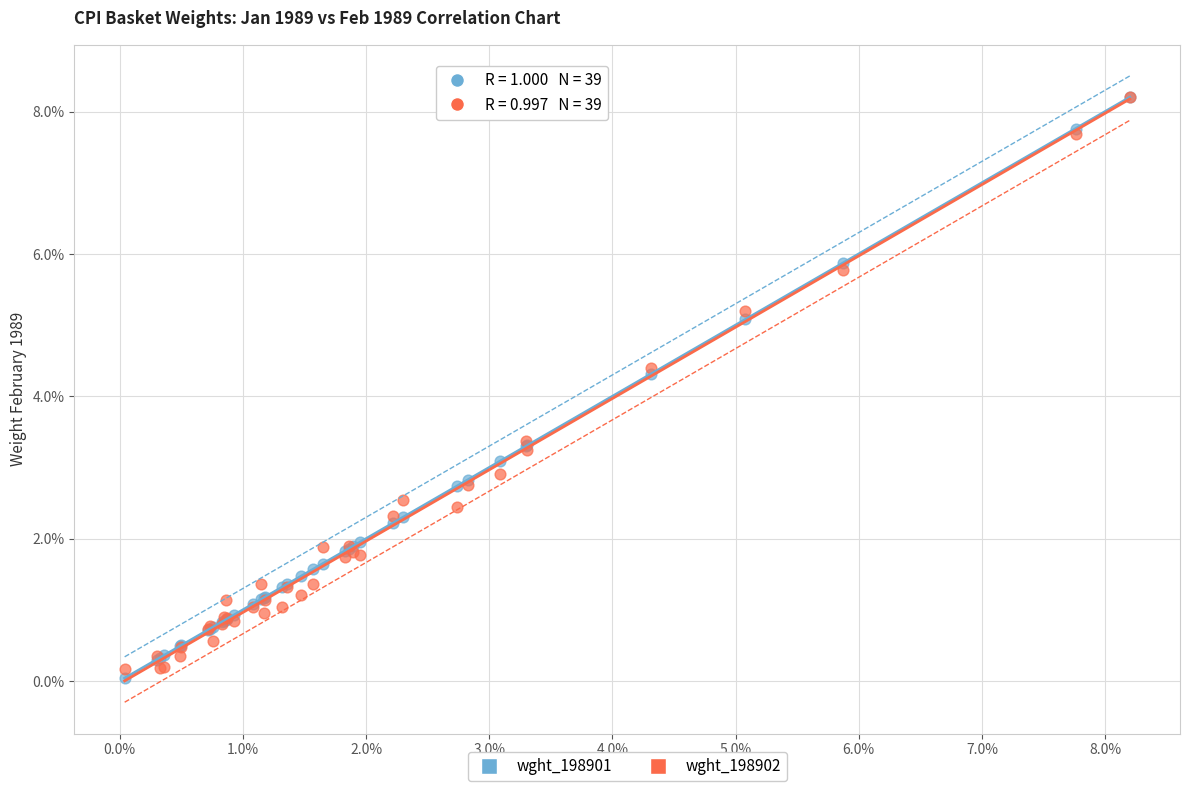

Which series contains the lowest Y value?

wght_198901